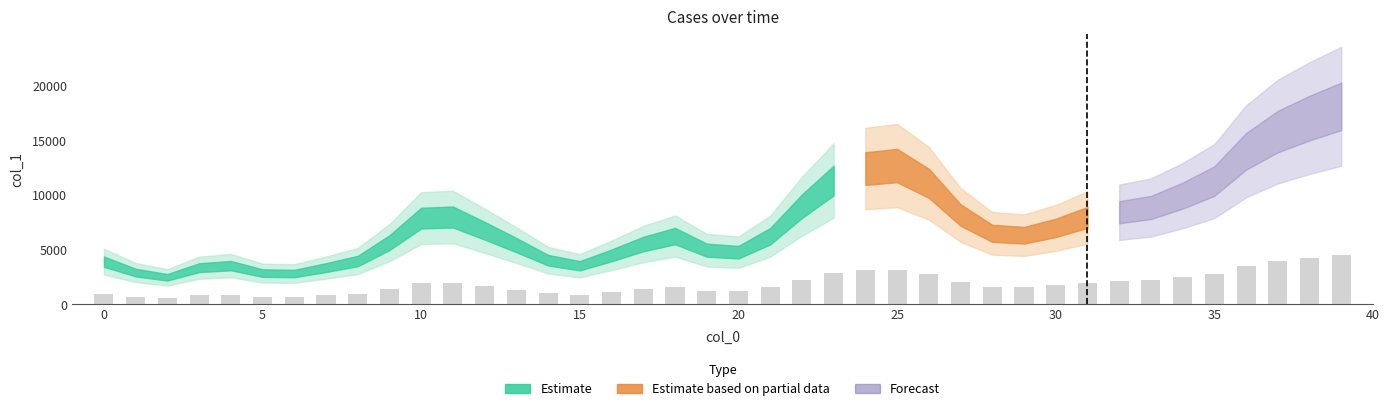

What is the value of the 33rd bar from the left?

2109.2